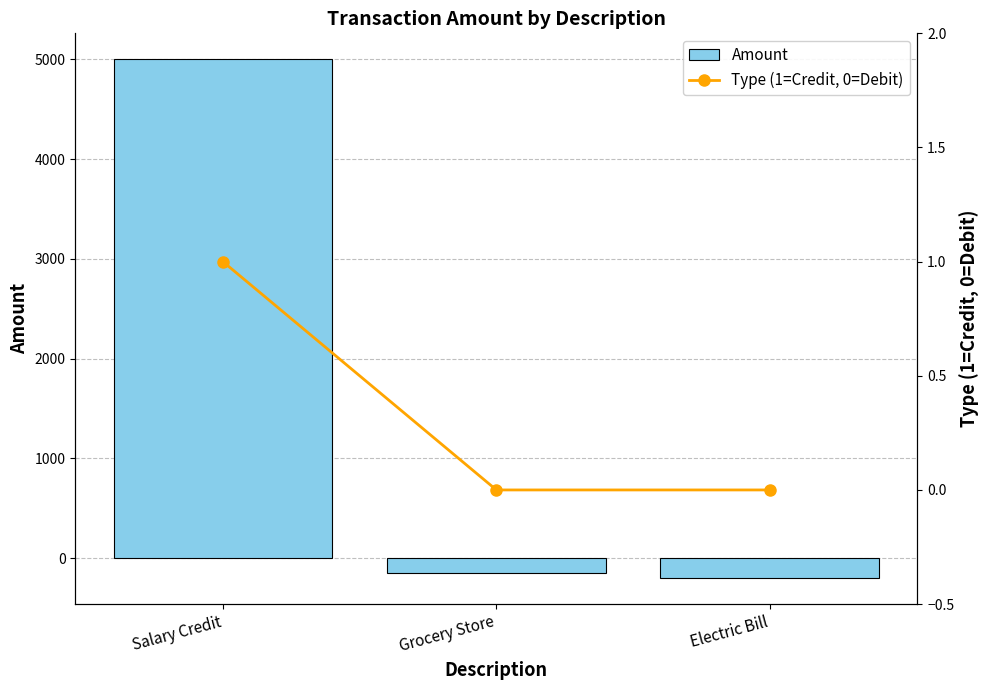

Reading left to right, list all the values displayed in this chart.

Amount: 5000	-150	-200
Type (1=Credit, 0=Debit): 1	0	0